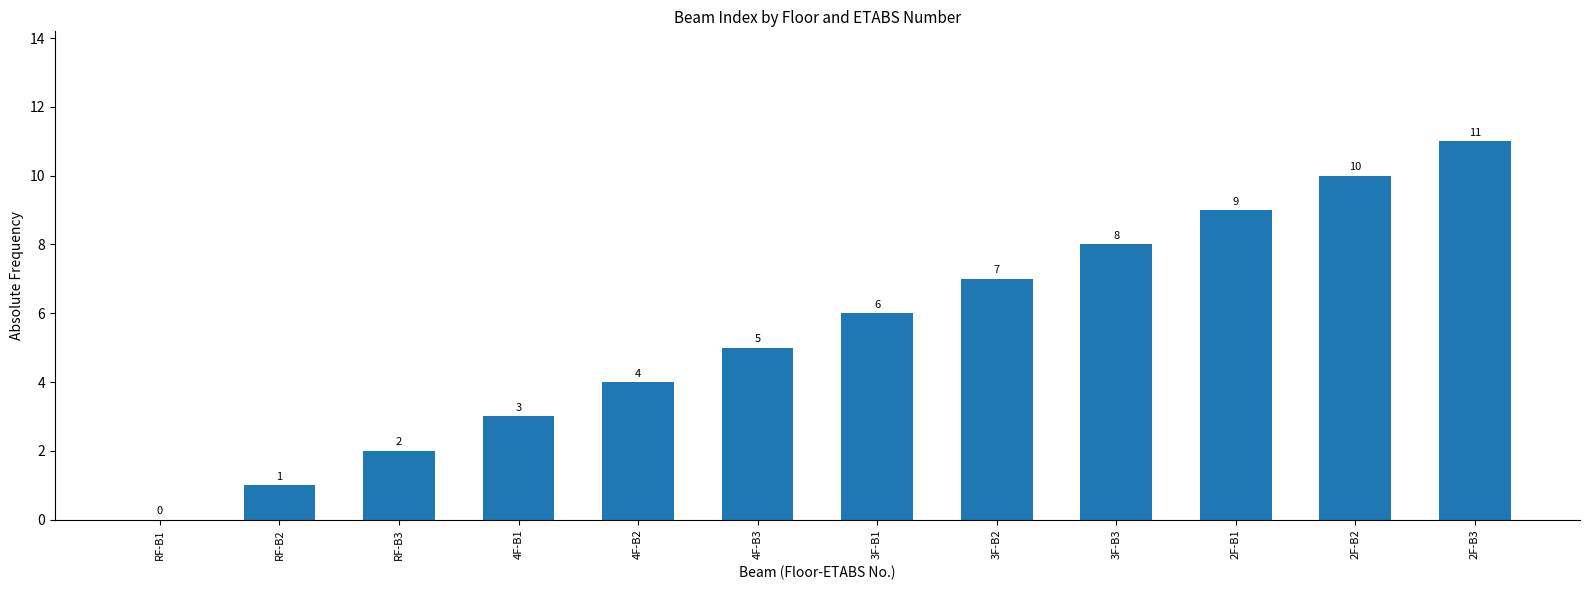

Are the bars grouped side by side (vs. stacked)?

No